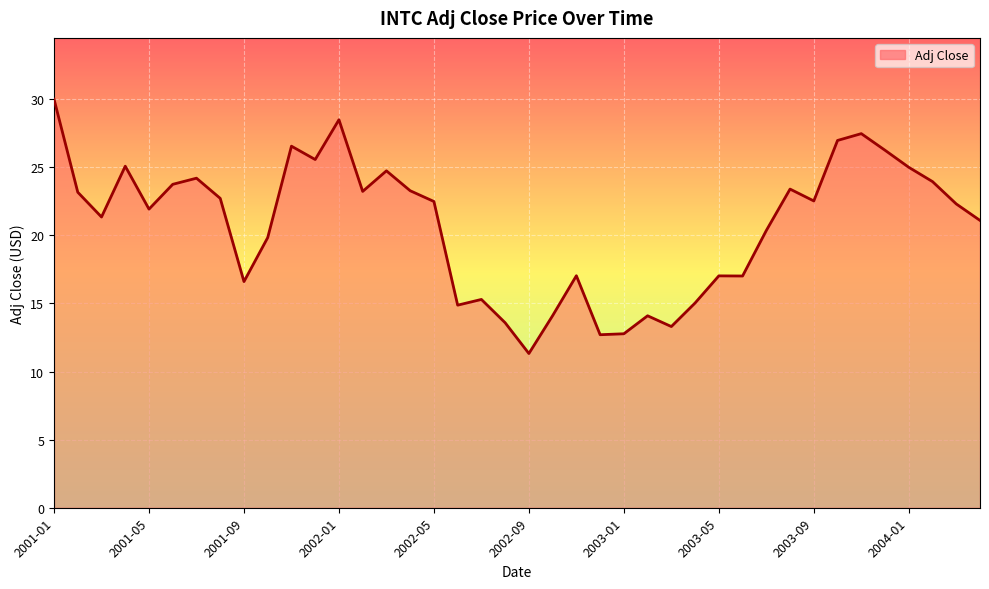

What is the smallest value displayed?

11.3